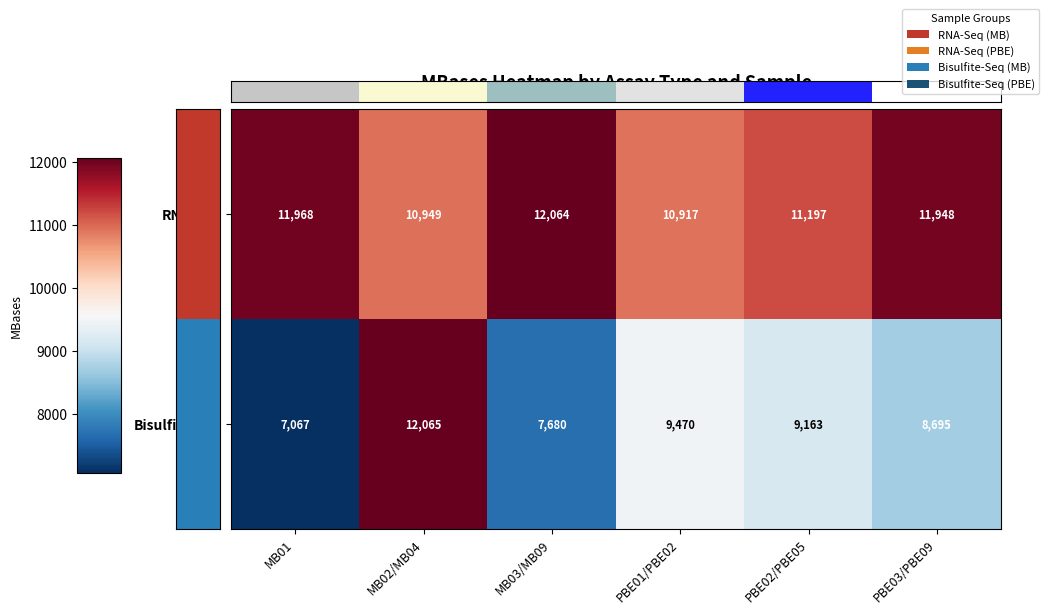

List the series in order of their peak value, highest first.

Bisulfite-Seq, RNA-Seq